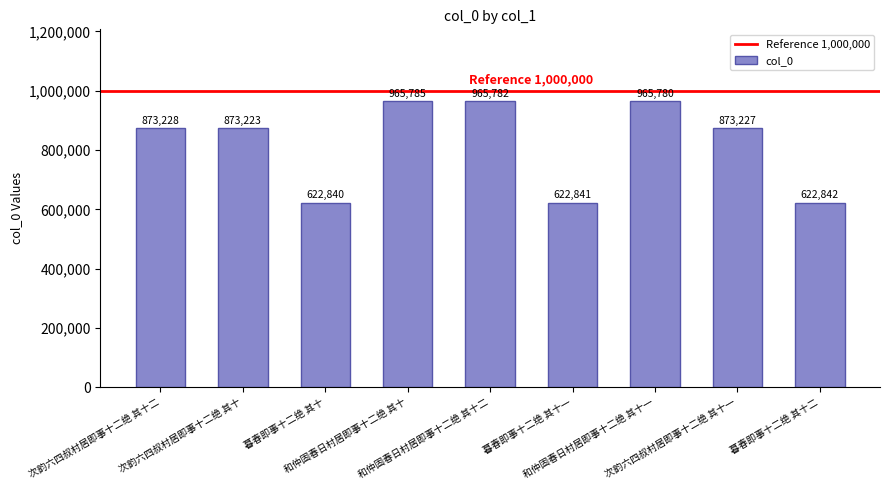

How many categories are shown in the chart?

9